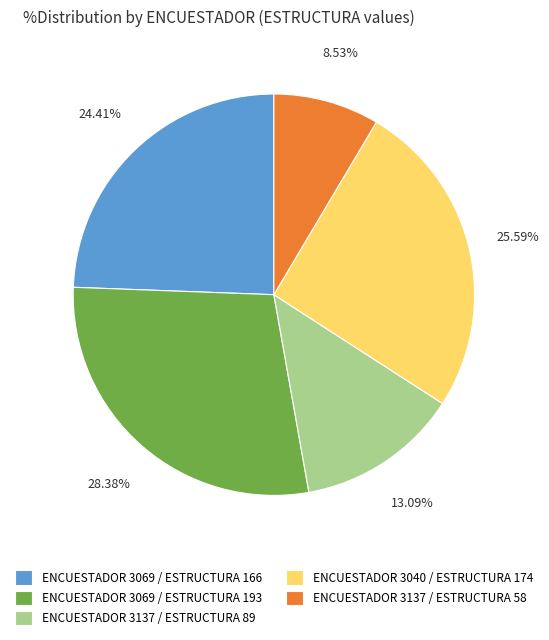

To the nearest percent, what is the difference between the largest and smallest slice percentages?

20%